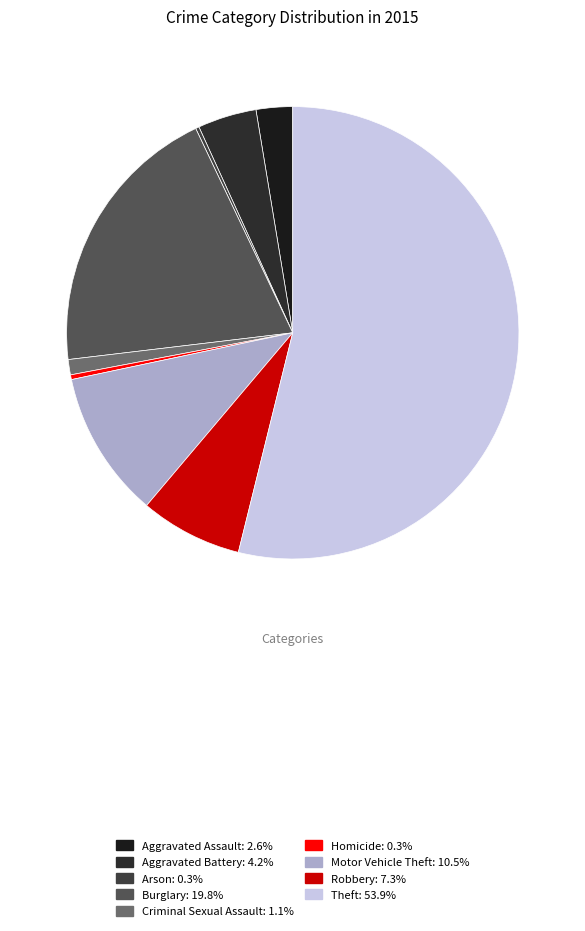

Which slice is the largest?

Theft